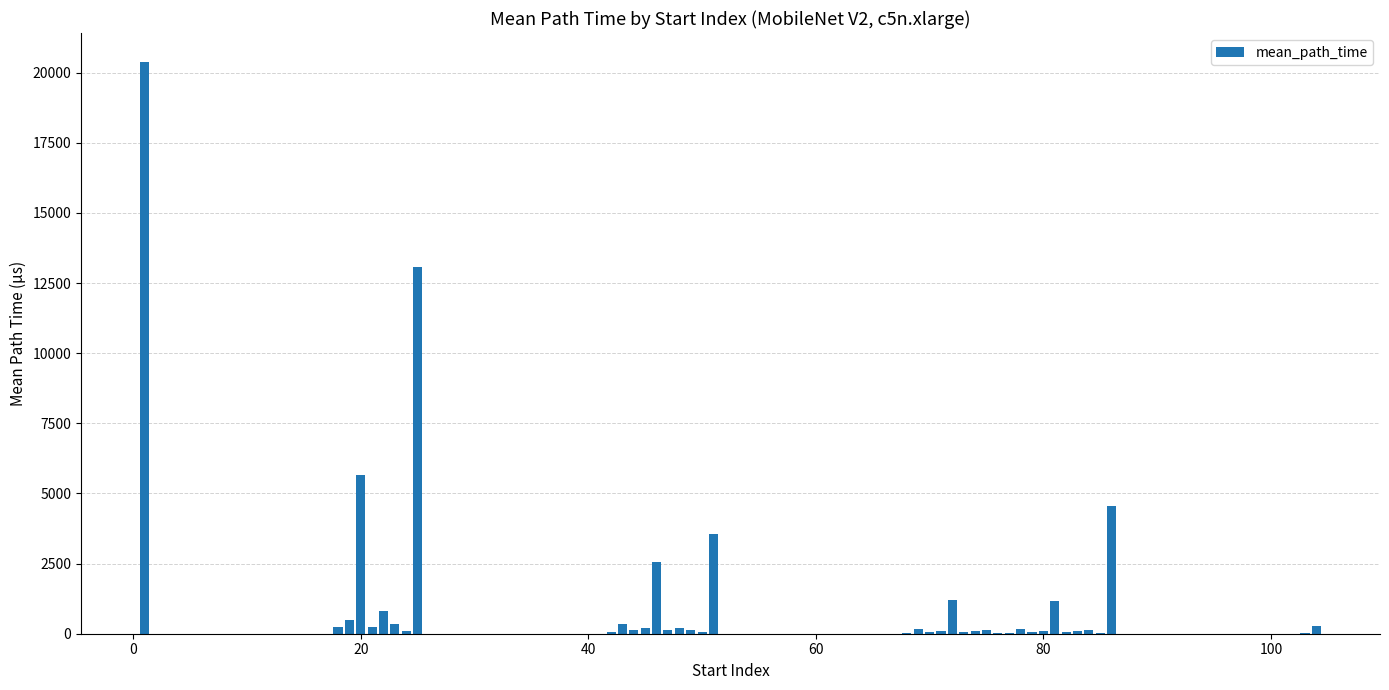

What is the greatest value displayed?

20390.9